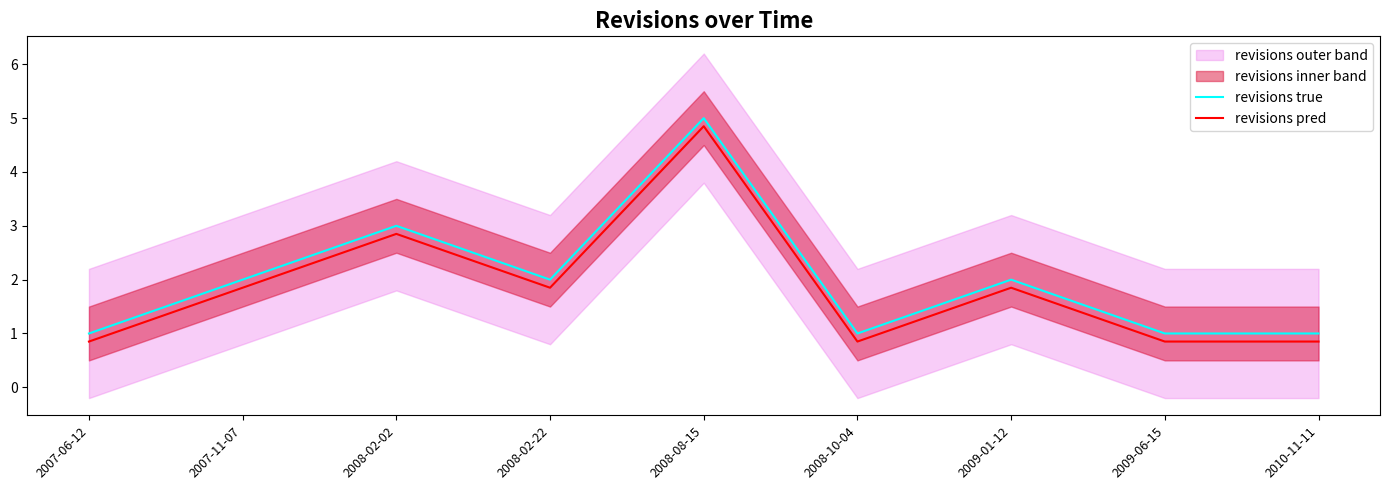

Reading left to right, transcribe all the data shown in this chart.

revisions true: 2007-06-12=1.0	2007-11-07=2.0	2008-02-02=3.0	2008-02-22=2.0	2008-08-15=5.0	2008-10-04=1.0	2009-01-12=2.0	2009-06-15=1.0	2010-11-11=1.0
revisions pred: 2007-06-12=0.8	2007-11-07=1.9	2008-02-02=2.9	2008-02-22=1.9	2008-08-15=4.8	2008-10-04=0.8	2009-01-12=1.9	2009-06-15=0.8	2010-11-11=0.8